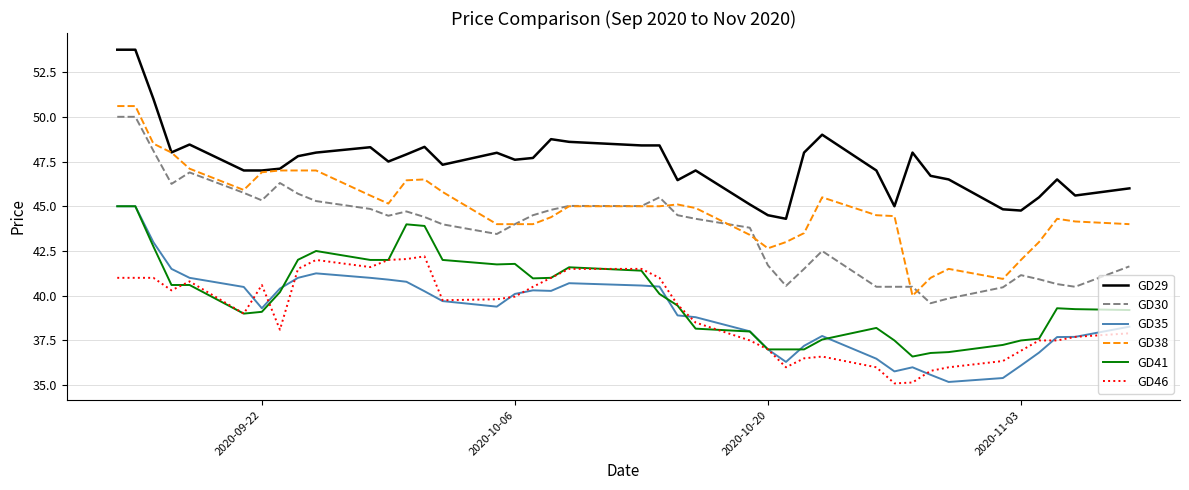

True or false: GD35 and GD38 cross at least once.

False